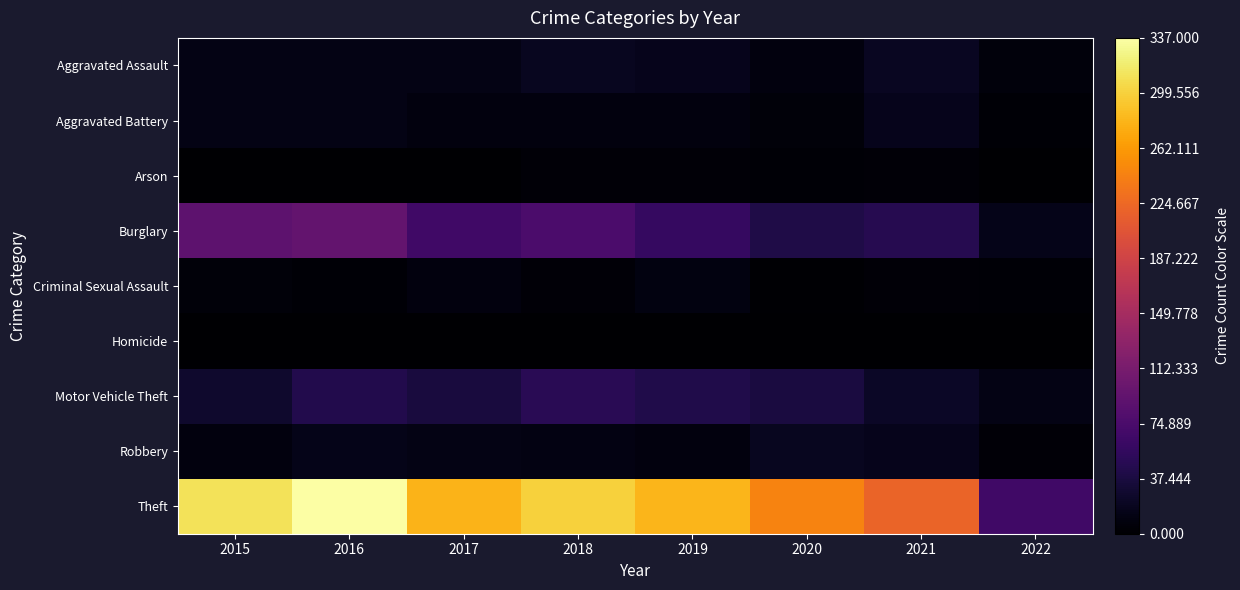

Reading left to right, list all the values displayed in this chart.

Aggravated Assault: 2015=12	2016=13	2017=12	2018=19	2019=16	2020=9	2021=21	2022=7
Aggravated Battery: 2015=13	2016=13	2017=9	2018=8	2019=8	2020=6	2021=17	2022=3
Arson: 2015=1	2016=0	2017=1	2018=4	2019=4	2020=3	2021=4	2022=1
Burglary: 2015=90	2016=96	2017=67	2018=76	2019=58	2020=42	2021=47	2022=15
Criminal Sexual Assault: 2015=6	2016=3	2017=9	2018=4	2019=10	2020=2	2021=5	2022=3
Homicide: 2015=0	2016=1	2017=1	2018=0	2019=0	2020=1	2021=0	2022=0
Motor Vehicle Theft: 2015=27	2016=44	2017=36	2018=50	2019=43	2020=37	2021=23	2022=12
Robbery: 2015=8	2016=15	2017=13	2018=11	2019=9	2020=19	2021=16	2022=4
Theft: 2015=311	2016=337	2017=280	2018=300	2019=281	2020=245	2021=221	2022=67